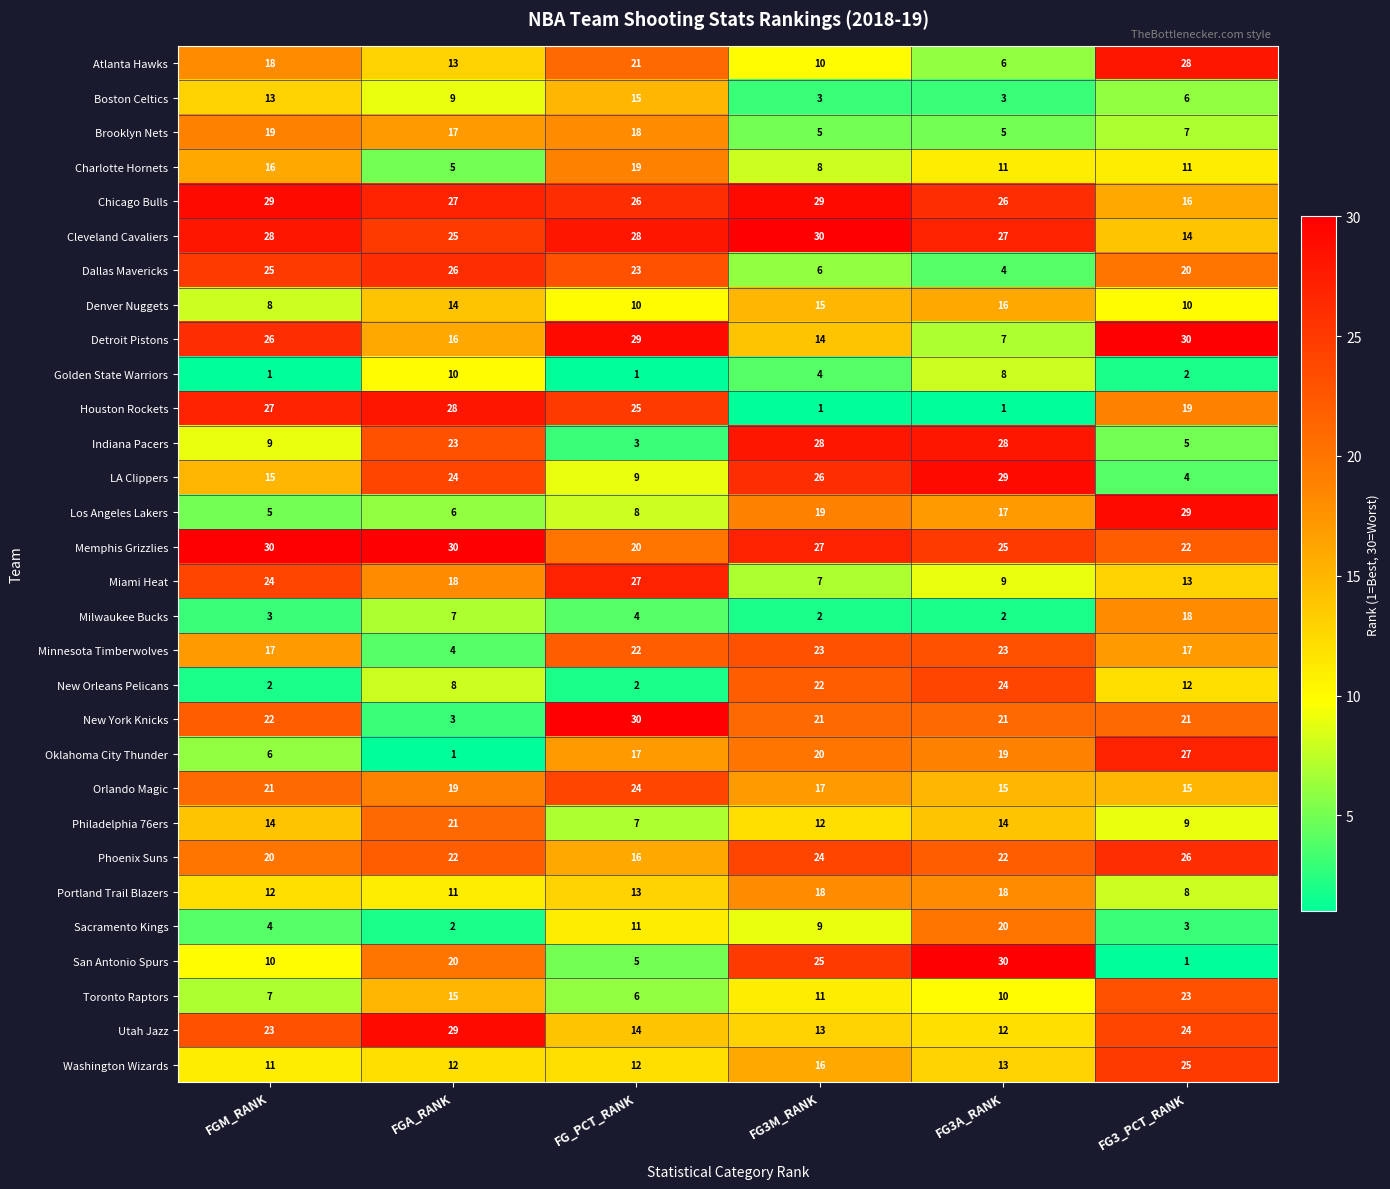

Read the Cleveland Cavaliers value at FG3_PCT_RANK.

14